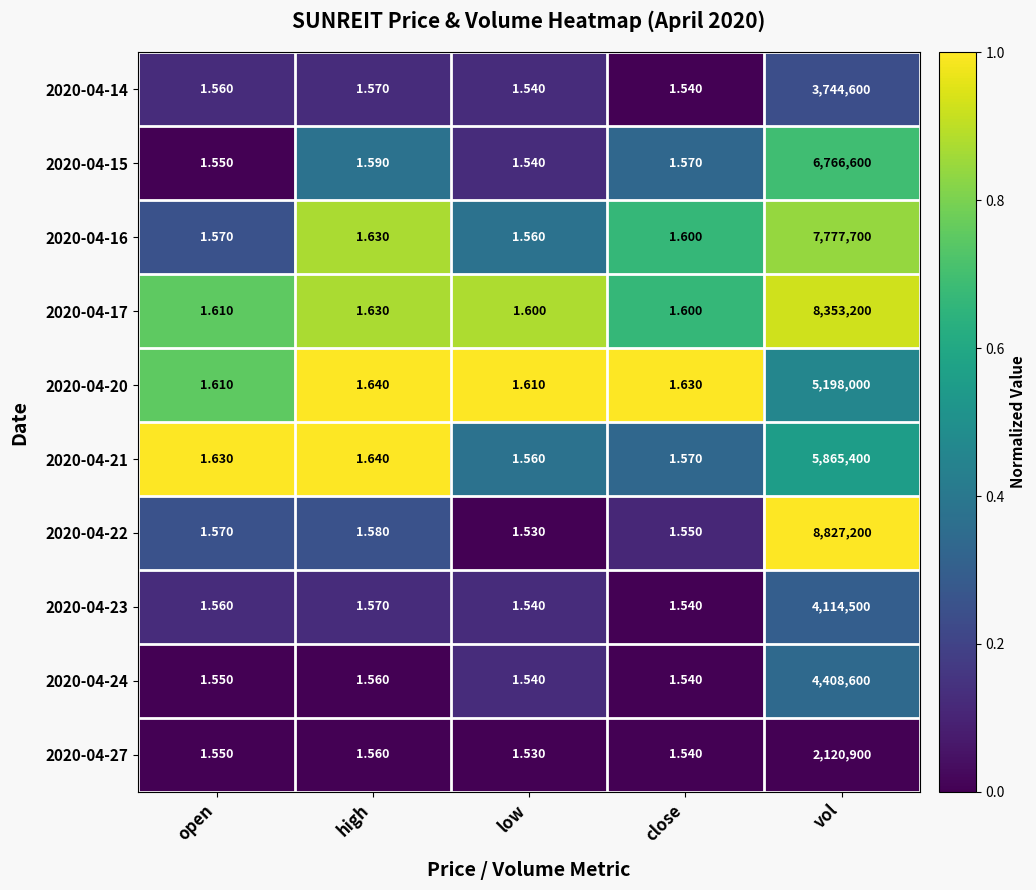

What is the total value across all series at close?

15.7